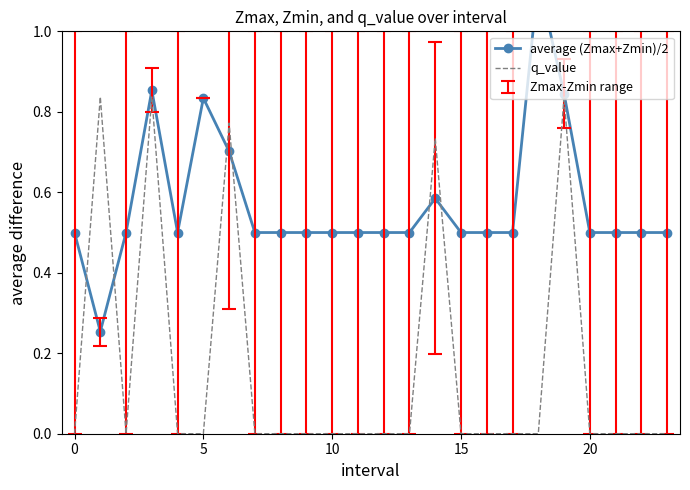

Which series ends up on top after the final intersection of q_value and average (Zmax+Zmin)/2?

average (Zmax+Zmin)/2